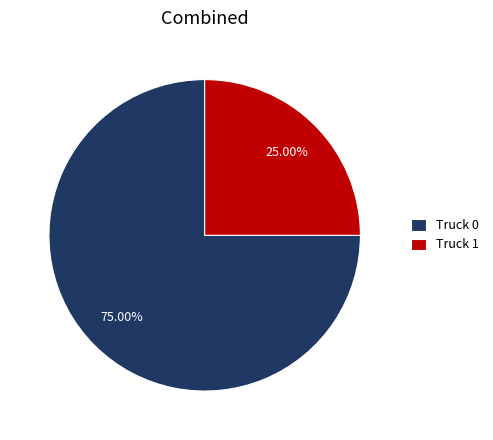

Which category has the smallest portion of the pie?

Truck 1